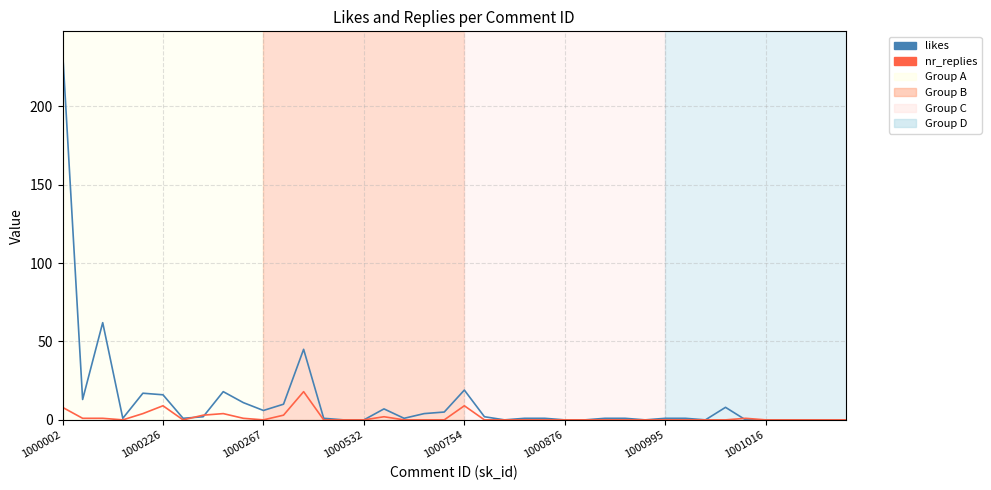

What is the greatest value displayed?

236